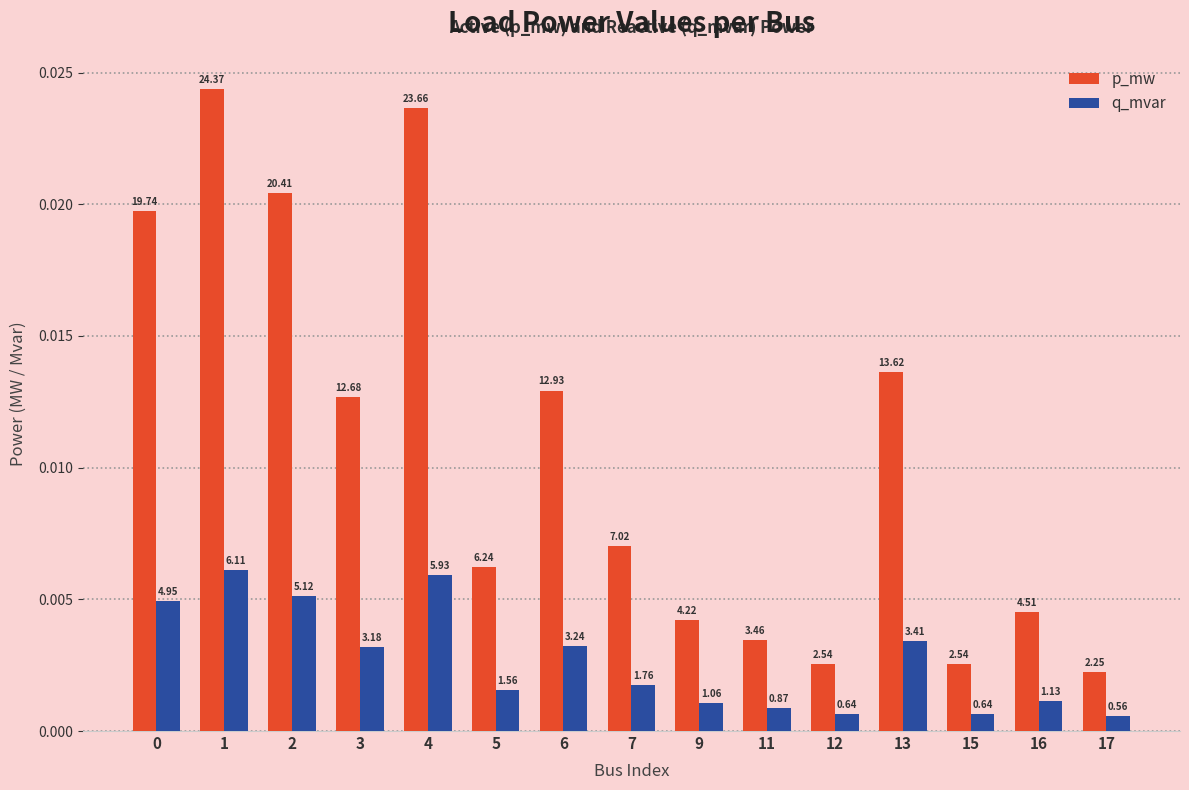

At which category is the sum across all series the highest?

1